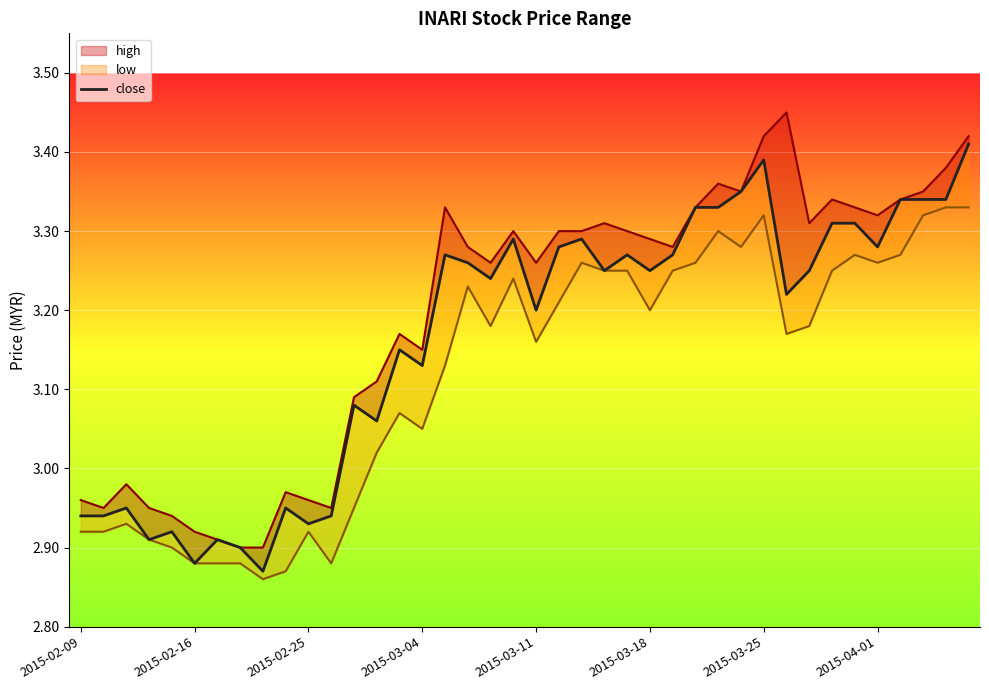

What is the sum of all values?

126.5